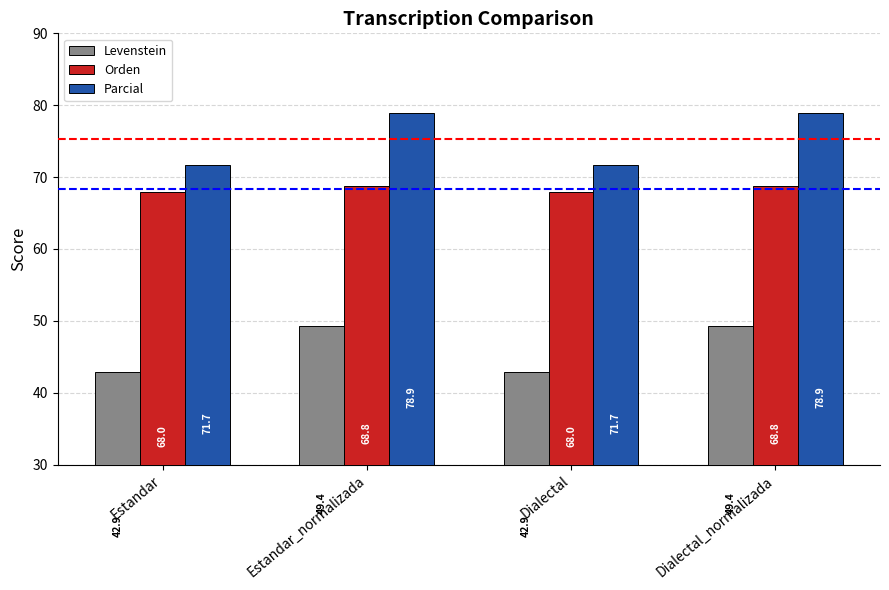

What is the total value across all series at Dialectal_normalizada?

197.0